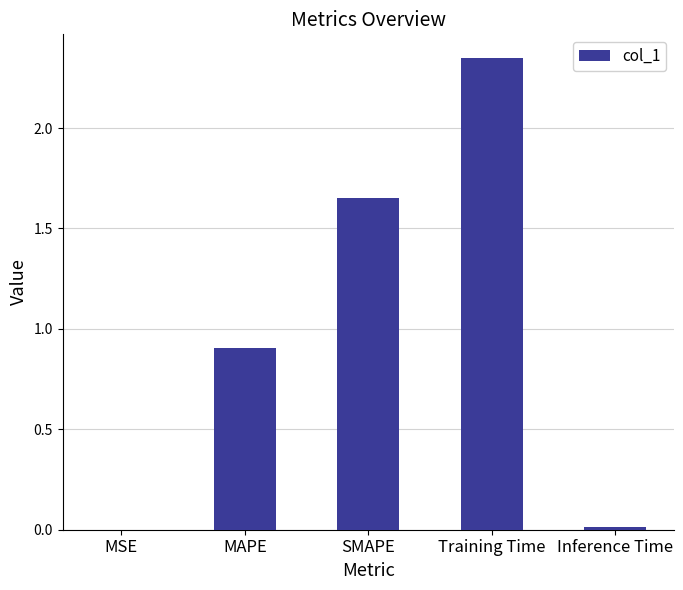

Where is the data nearest to the value 1?

MAPE